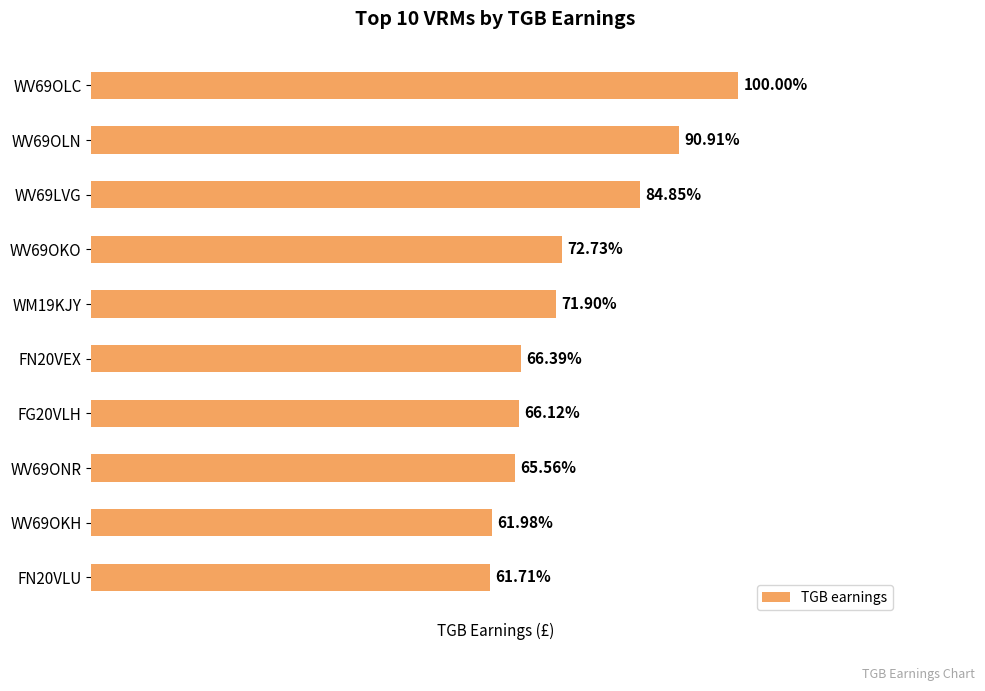

Are the bars horizontal?

Yes